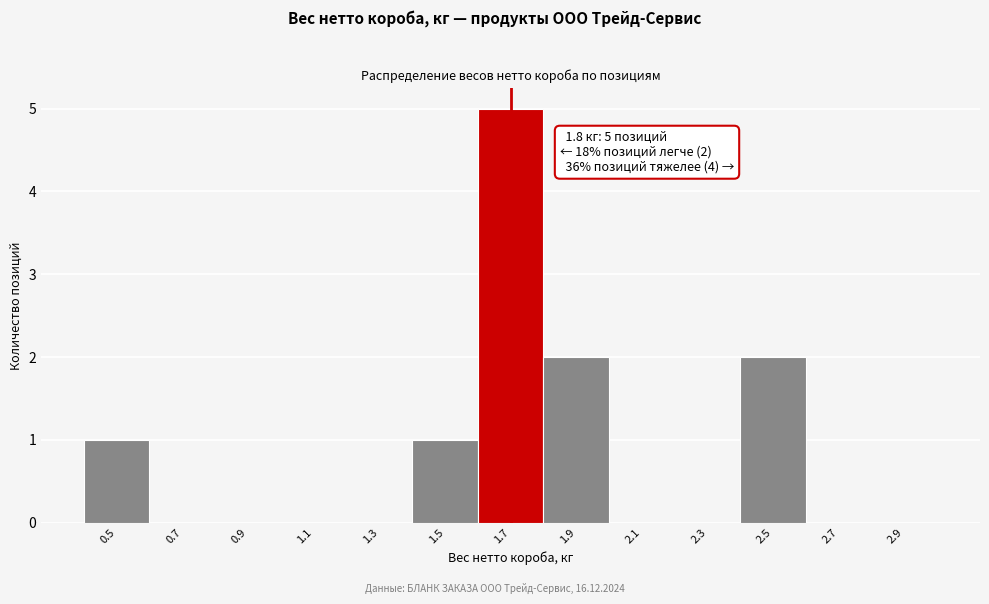

Reading left to right, transcribe all the data shown in this chart.

0.5=1	0.7=0	0.9=0	1.1=0	1.3=0	1.5=1	1.7=5	1.9=2	2.1=0	2.3=0	2.5=2	2.7=0	2.9=0